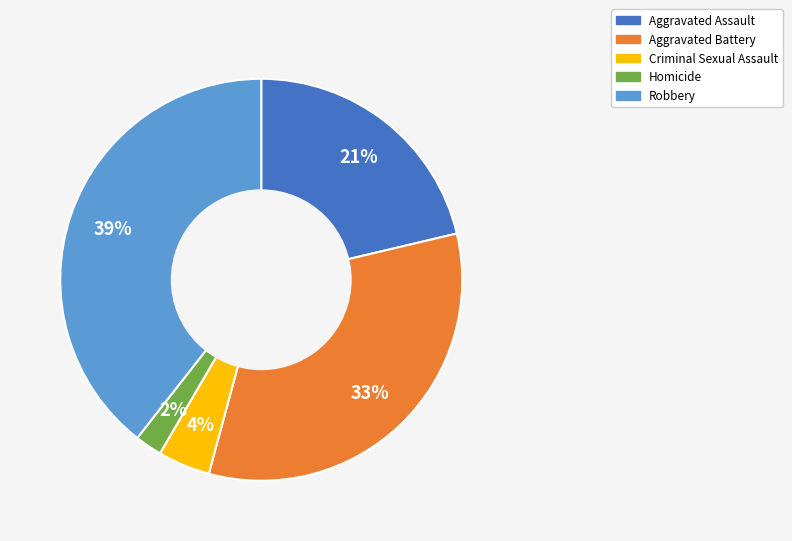

Between Criminal Sexual Assault and Aggravated Battery, which is larger?

Aggravated Battery